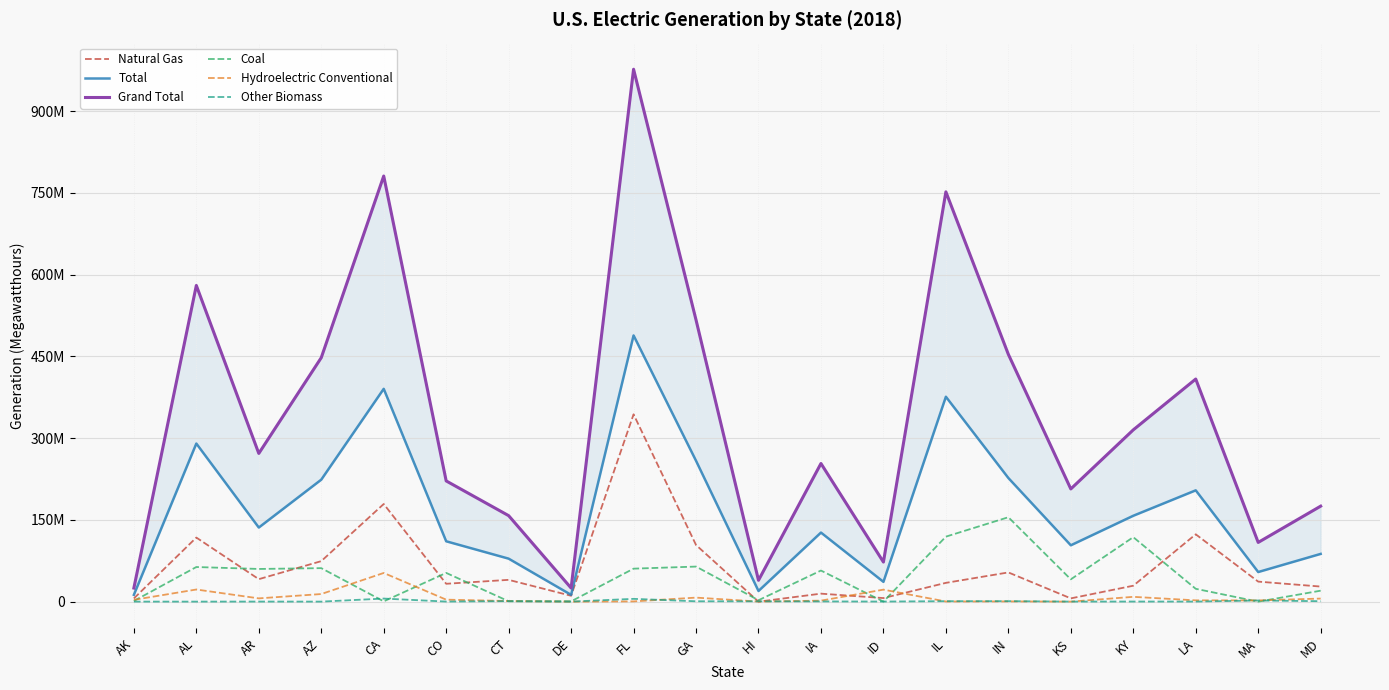

What are all the series names shown in the legend?

Natural Gas, Total, Grand Total, Coal, Hydroelectric Conventional, Other Biomass